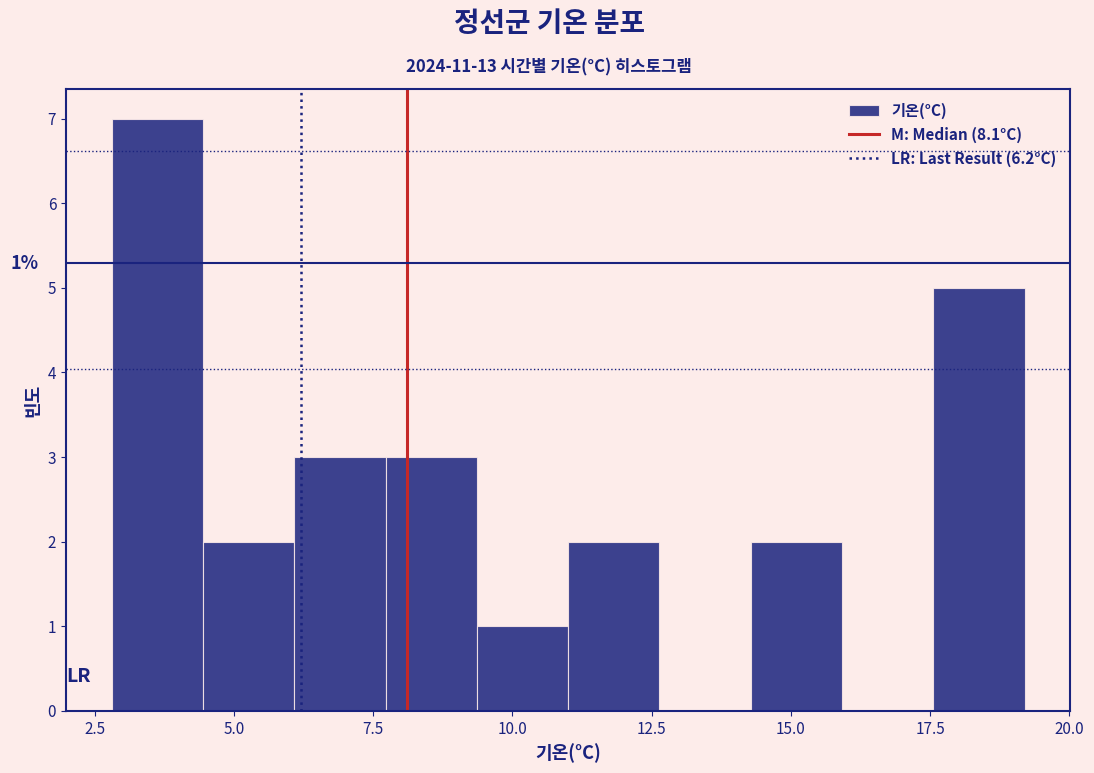

Around what value on the x-axis is the tallest bar? Give the approximate position of its centre, as read against the axis.

3.5